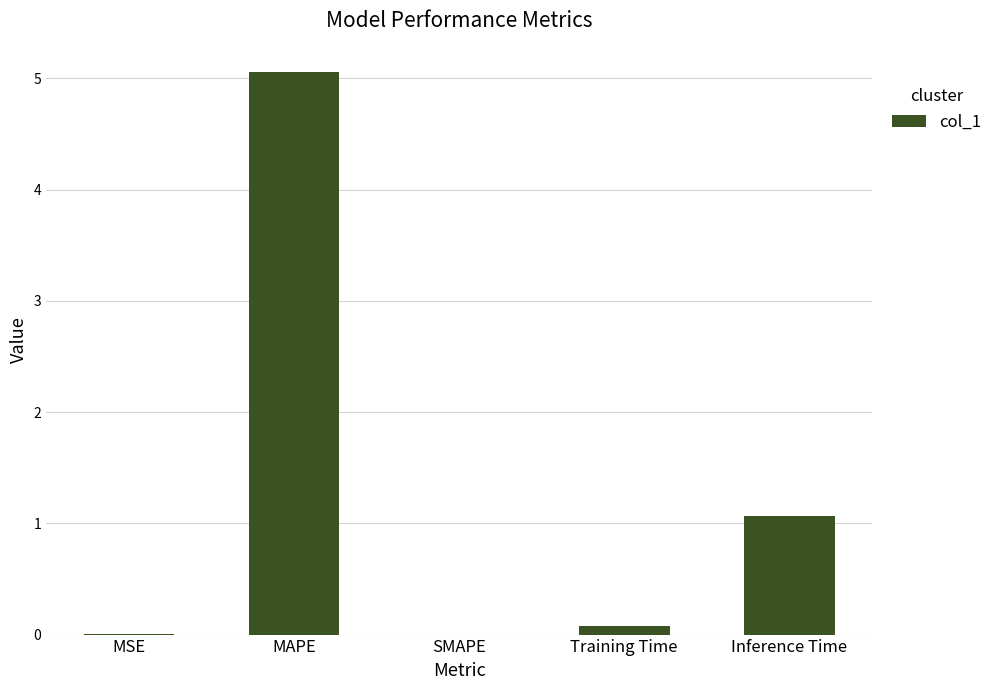

The value at SMAPE is 3.1. True or false?

False